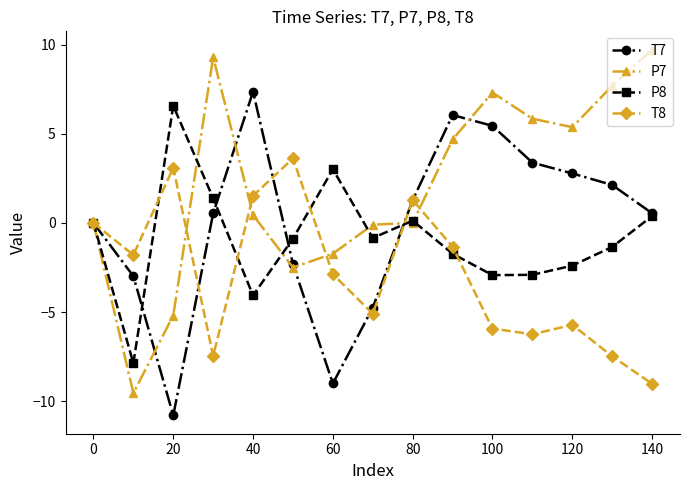

What is the average value of the P7 series?

2.1